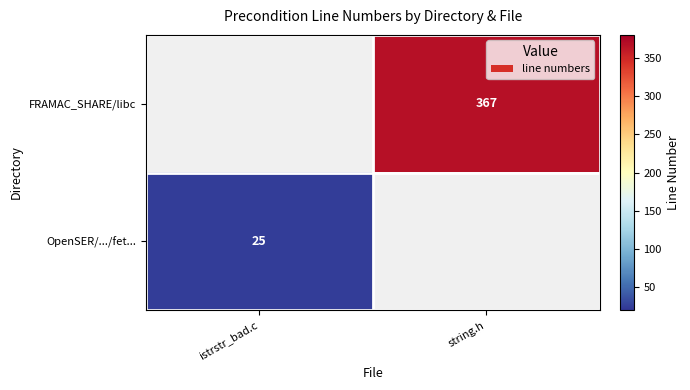

The value of FRAMAC_SHARE/libc at string.h is 89. True or false?

False